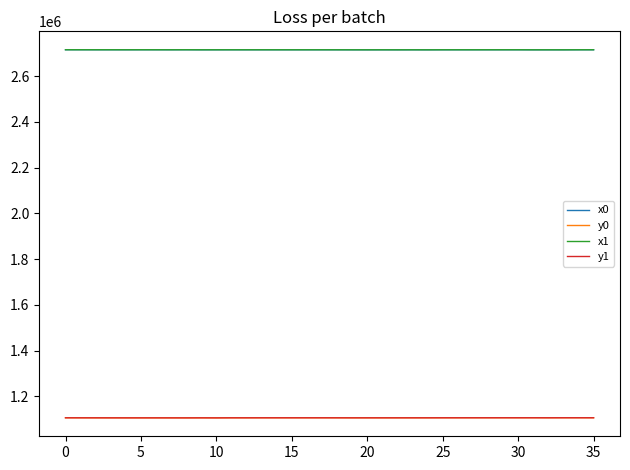

What is the smallest value displayed?

1105791.0